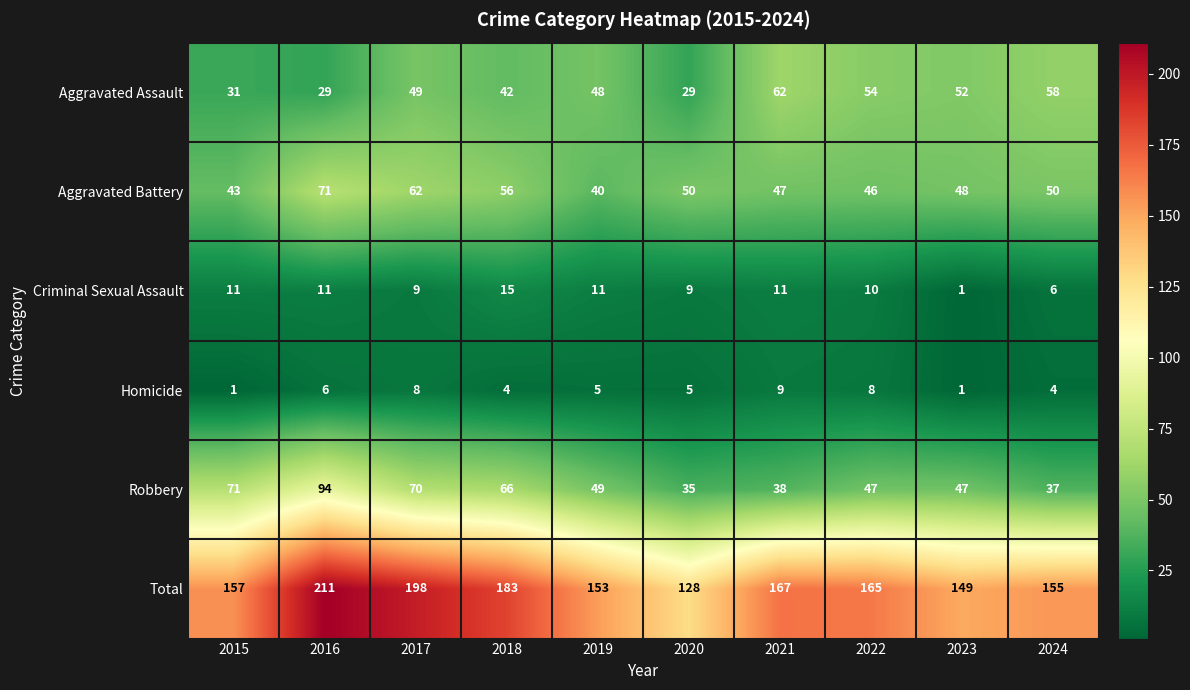

What is the maximum value shown in the chart?

211